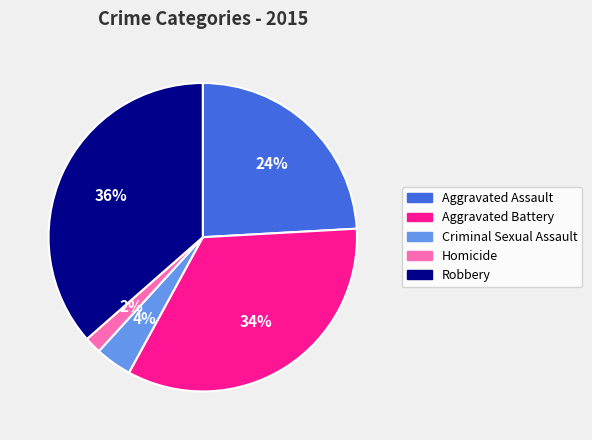

What is the smallest slice in the pie chart?

Homicide